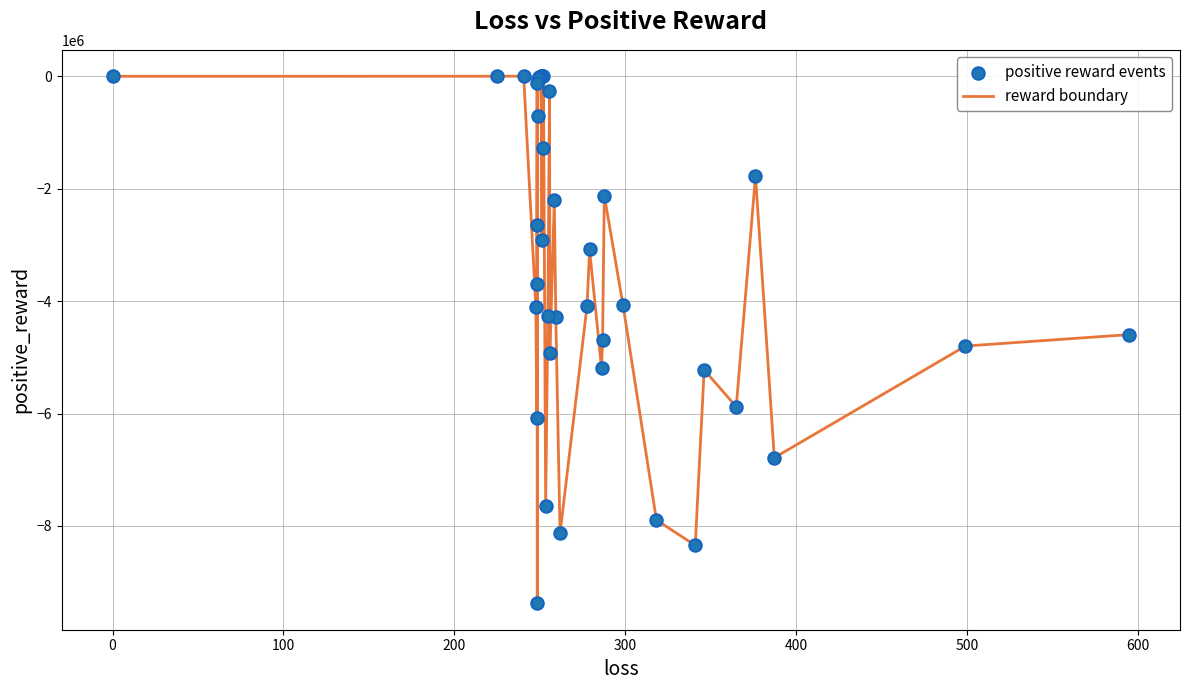

What is the difference between the maximum and minimum values?

9379422.6